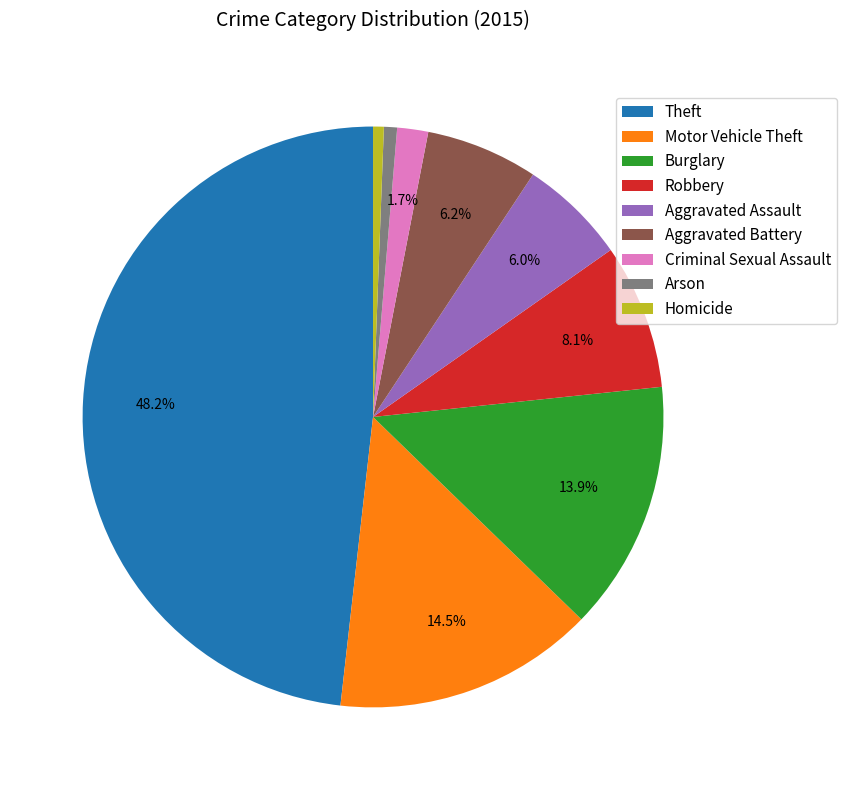

To the nearest percent, what is the combined percentage of Aggravated Battery and Criminal Sexual Assault?

8%